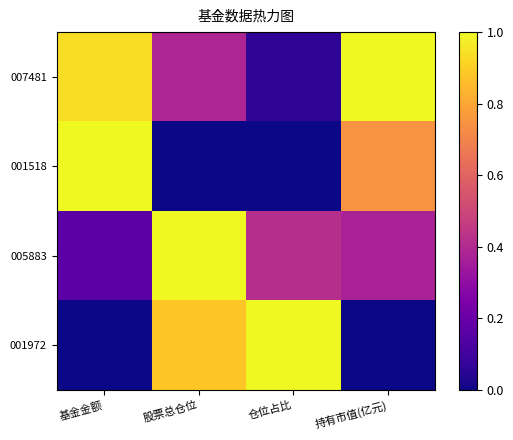

What is the sum of the 001518 values at 持有市值(亿元) and 基金金额?

1.7